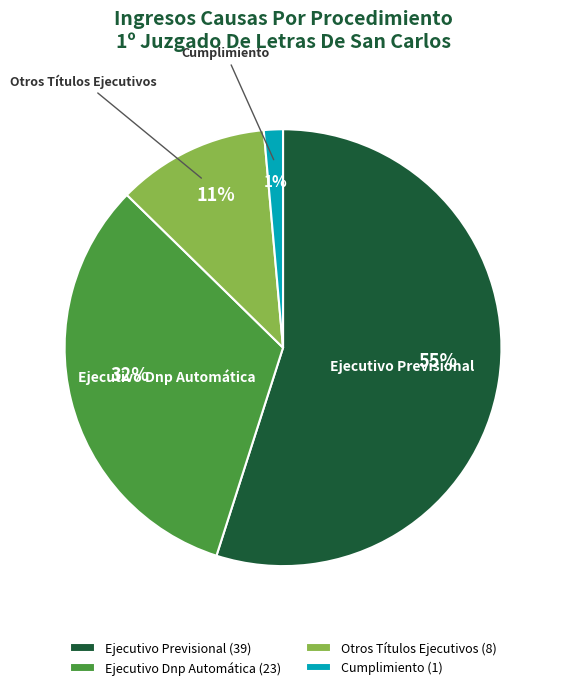

Is there any slice that represents more than half of the pie?

Yes